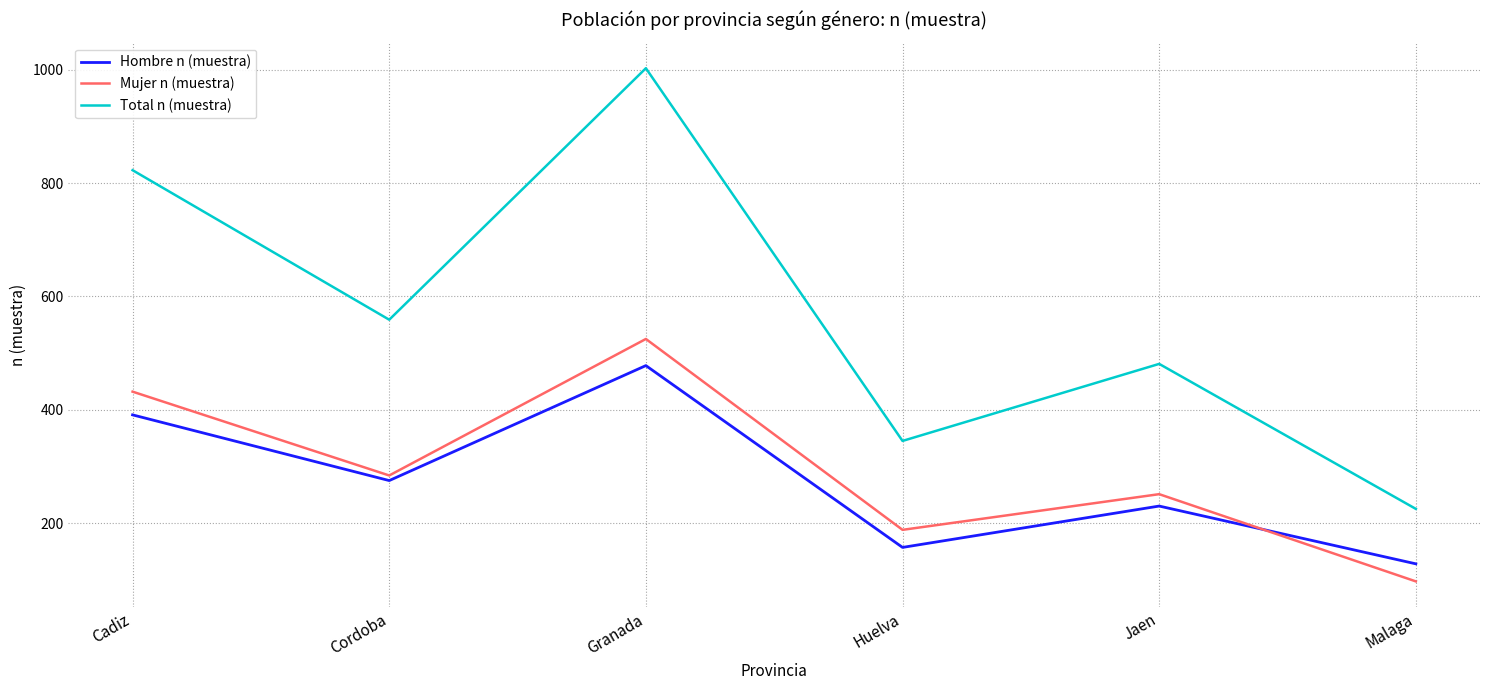

At which category is the sum across all series the highest?

Granada